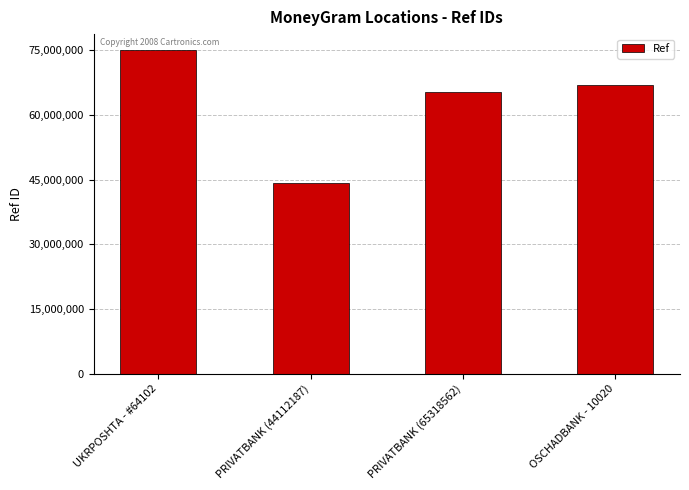

Rank the categories by value from lowest to highest.

PRIVATBANK (44112187), PRIVATBANK (65318562), OSCHADBANK - 10020, UKRPOSHTA - #64102